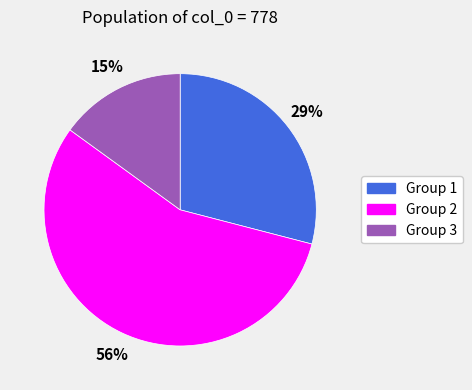

To the nearest percent, what is the average slice percentage?

33%